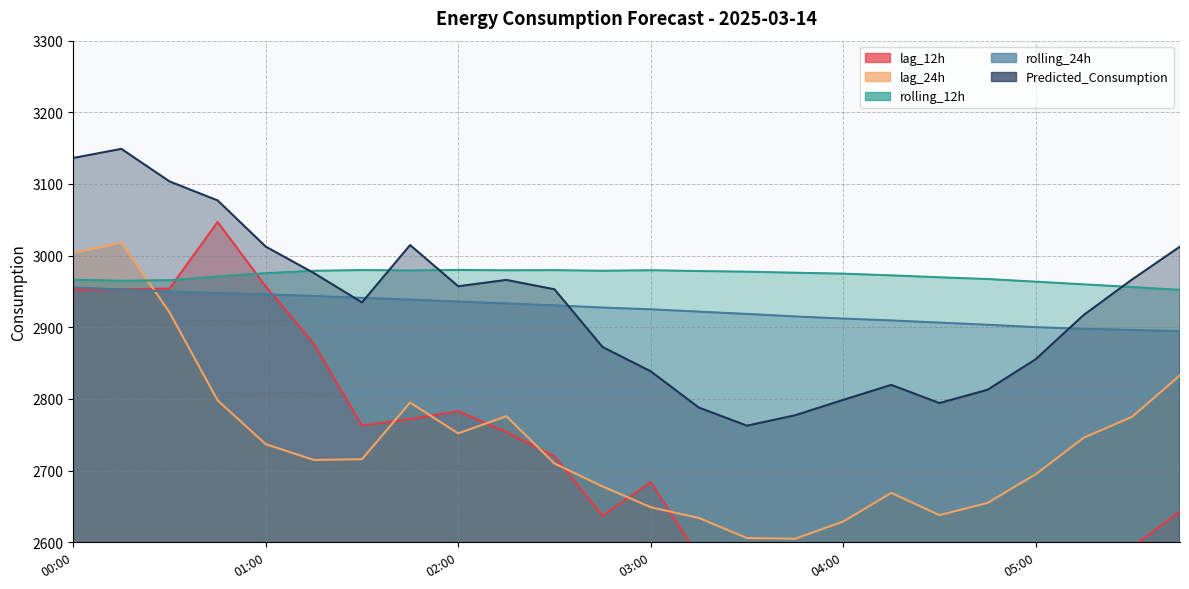

What is the total value across all series at 03:30?

13827.1